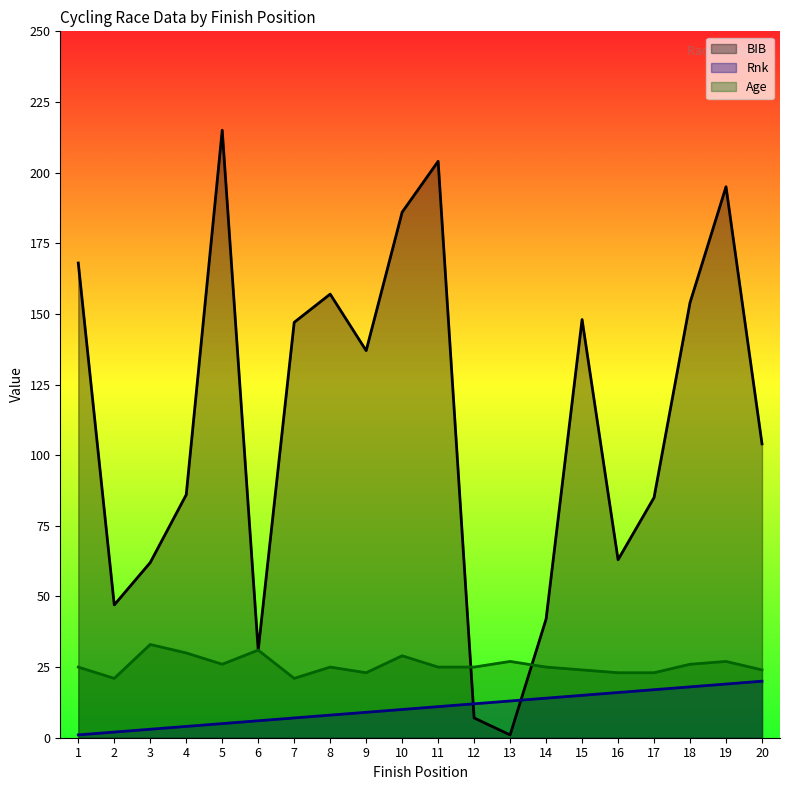

What is the minimum value for BIB?

1